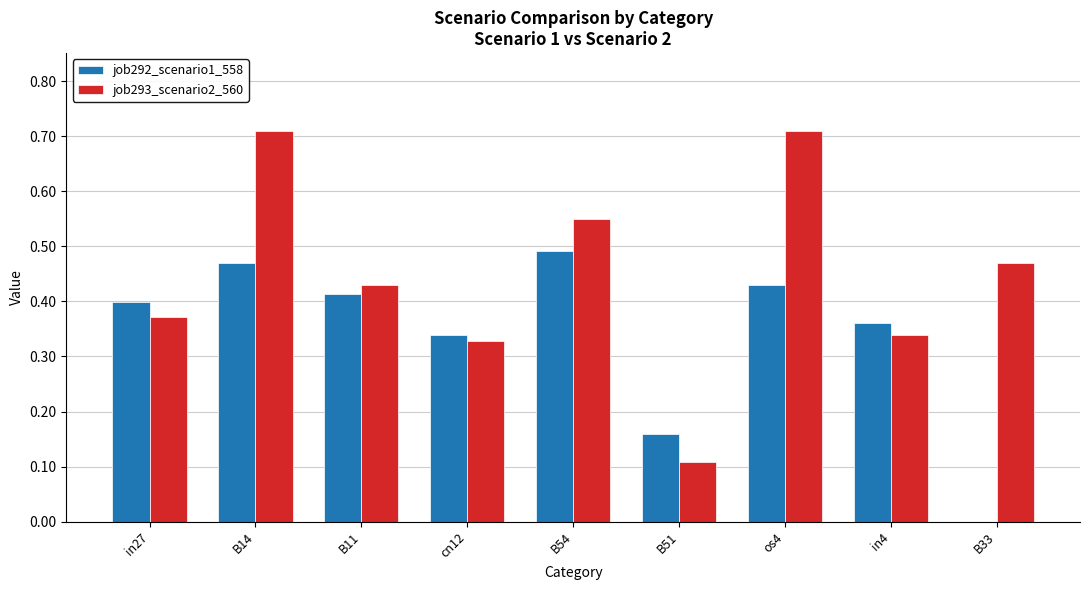

Does the chart contain stacked bars?

No